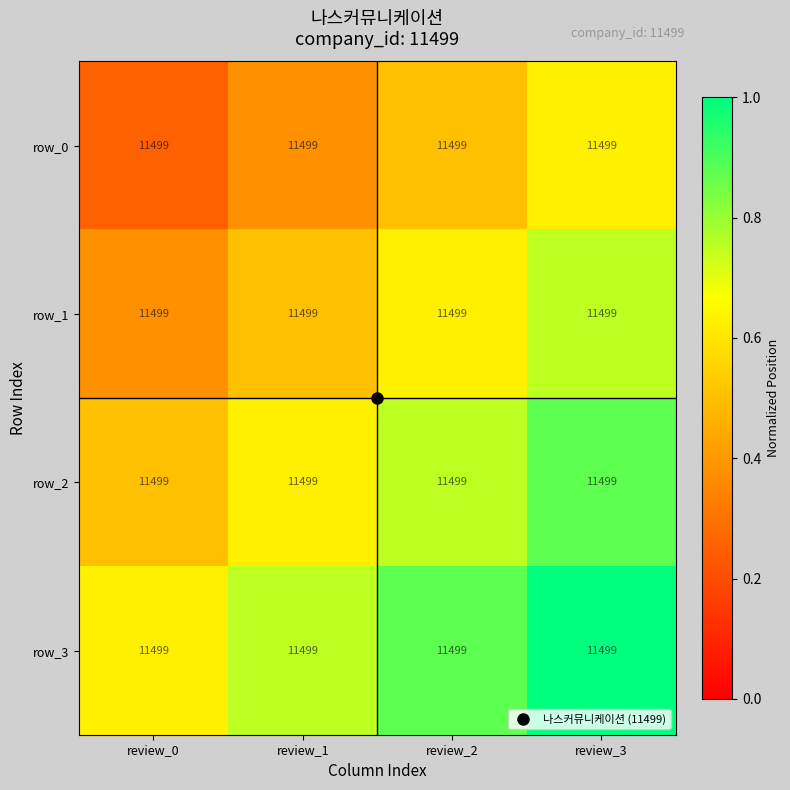

At which category does the chart reach its minimum across all series?

review_0